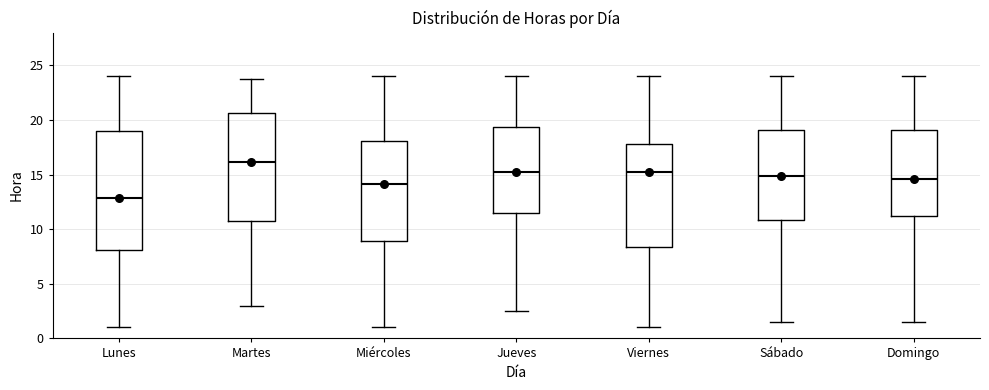

Which box has the lowest median line?

Lunes